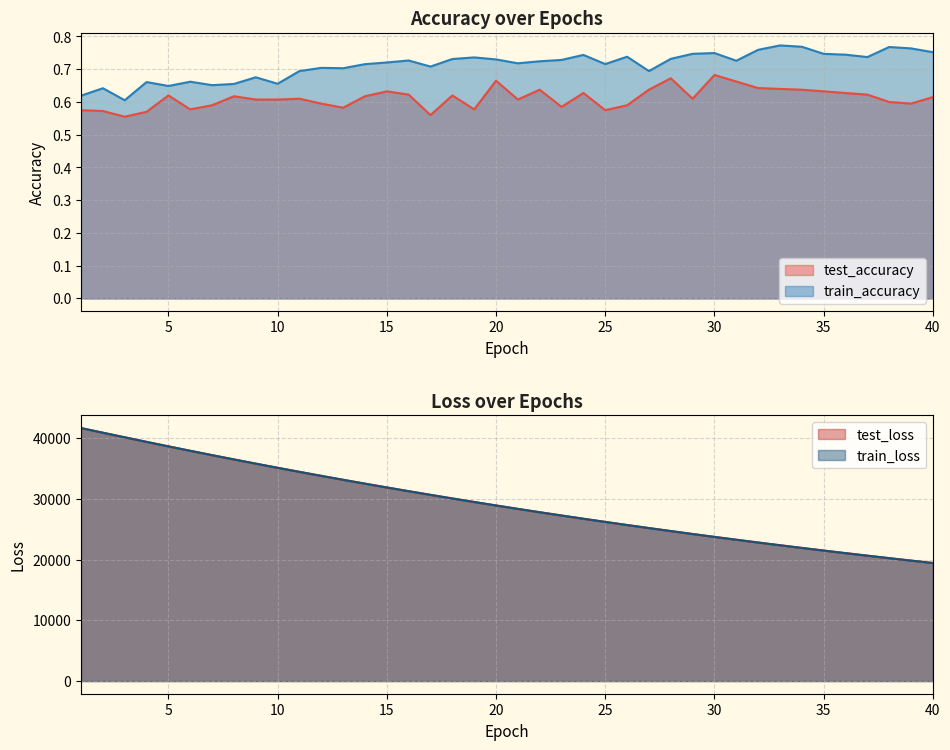

List the labels in order of test_accuracy value, largest first.

30, 28, 20, 31, 32, 33, 22, 27, 34, 35, 15, 24, 36, 16, 37, 5, 18, 8, 14, 40, 11, 29, 21, 9, 10, 38, 12, 39, 7, 26, 23, 13, 6, 19, 25, 1, 2, 4, 17, 3